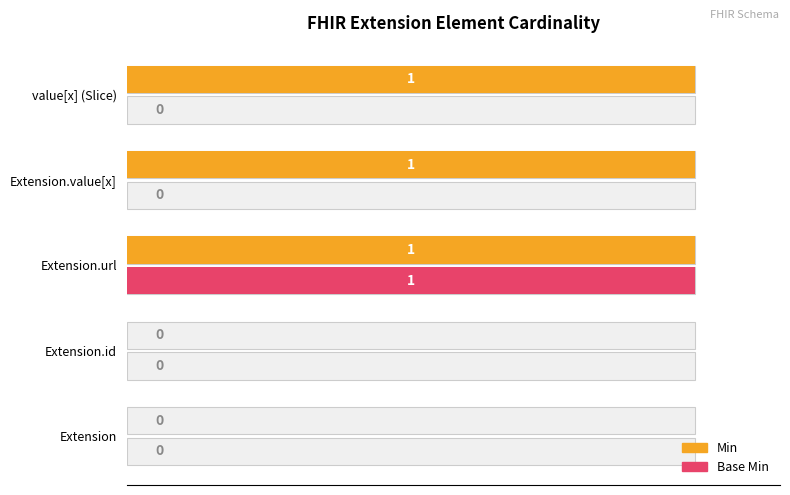

Rank the series by their maximum value, from highest to lowest.

Min, Base Min